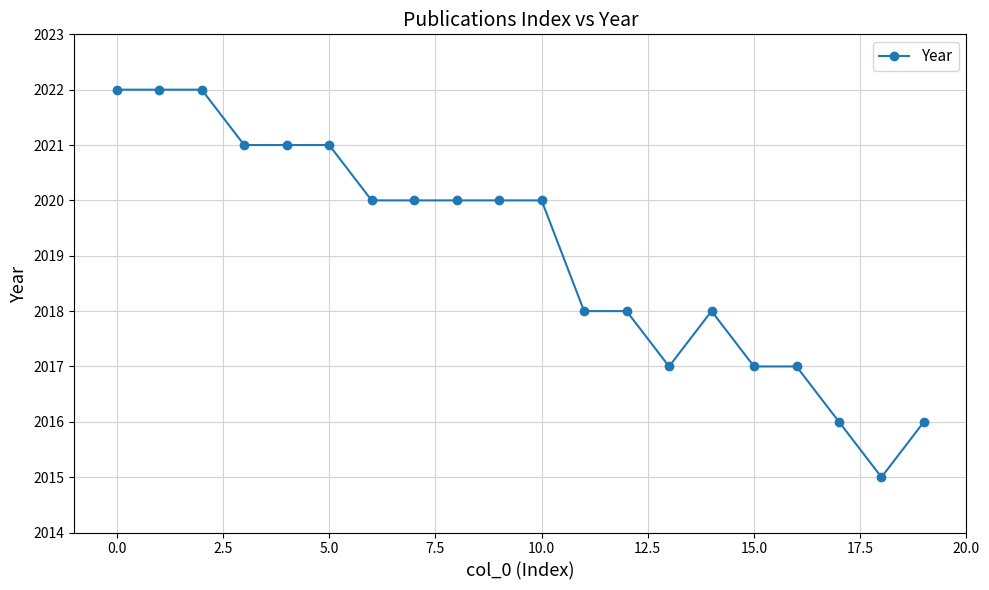

Reading right to left, transcribe all the data shown in this chart.

2016	2015	2016	2017	2017	2018	2017	2018	2018	2020	2020	2020	2020	2020	2021	2021	2021	2022	2022	2022